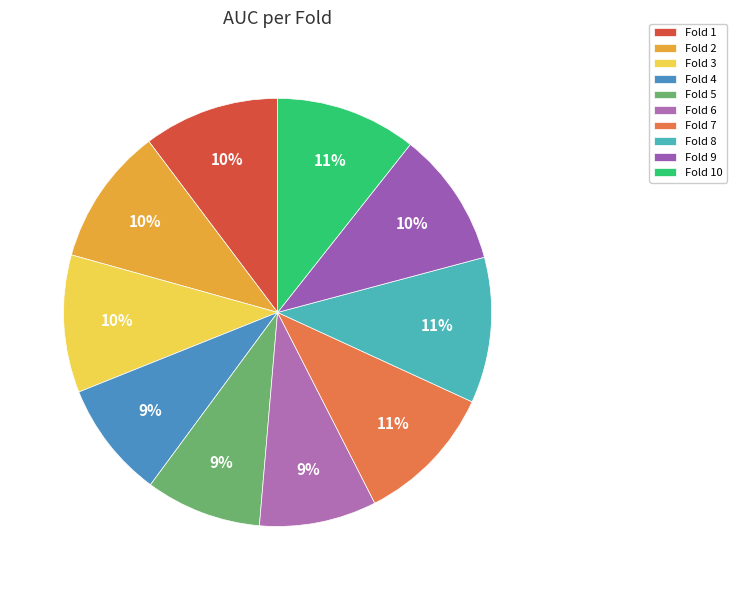

To the nearest percent, what percentage of the pie is Fold 5?

9%